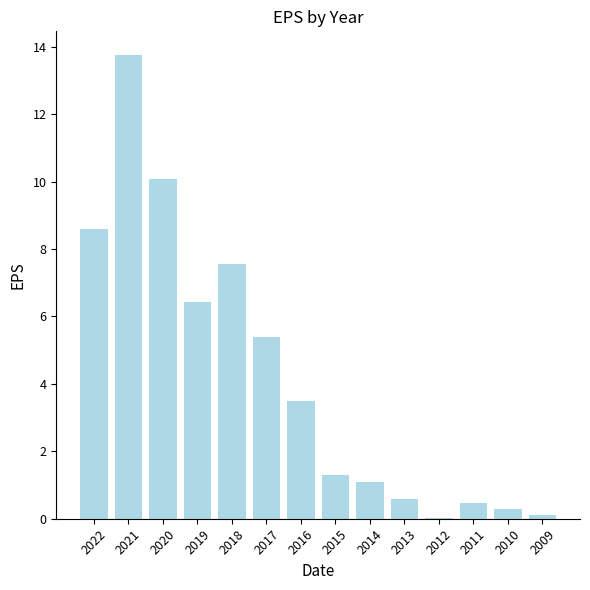

At which label does the data first exceed 3?

2022